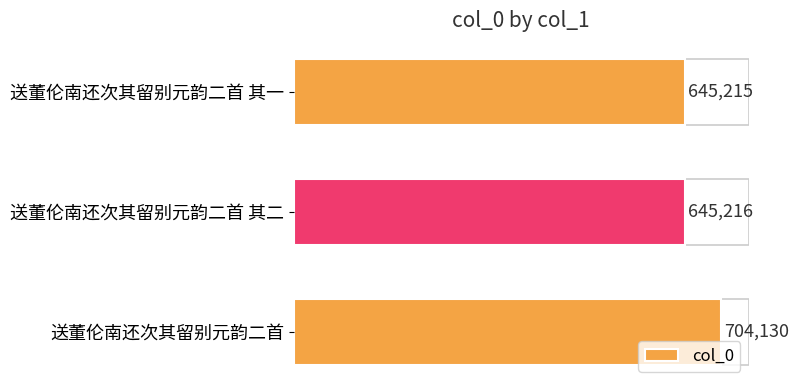

At which category does the chart reach its peak across all series?

送董伦南还次其留别元韵二首